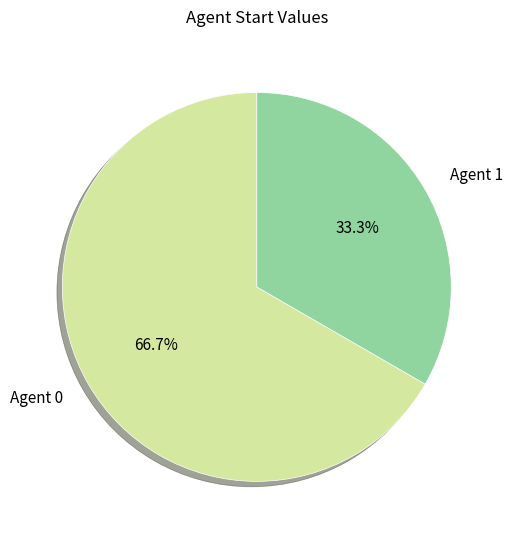

Approximately how many times larger is the value at Agent 0 compared to Agent 1?

2.0